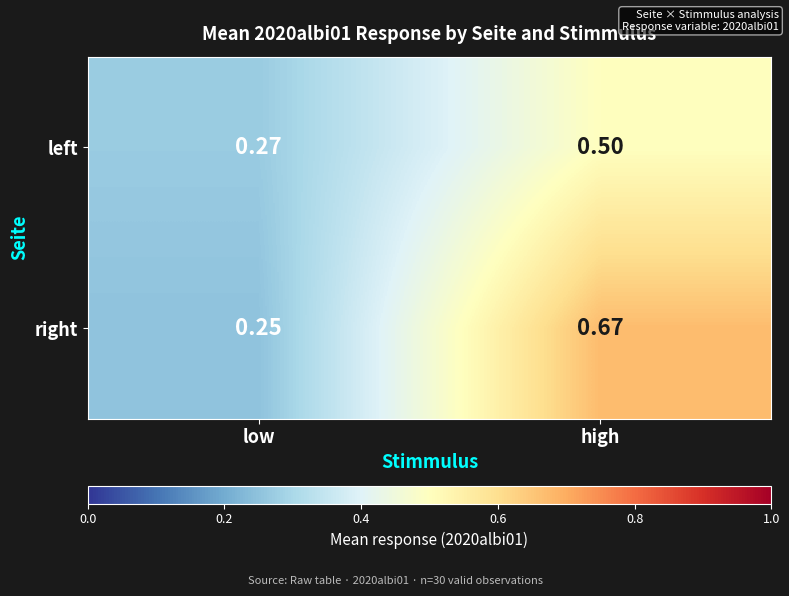

Between low and high, which series saw the biggest shift?

right